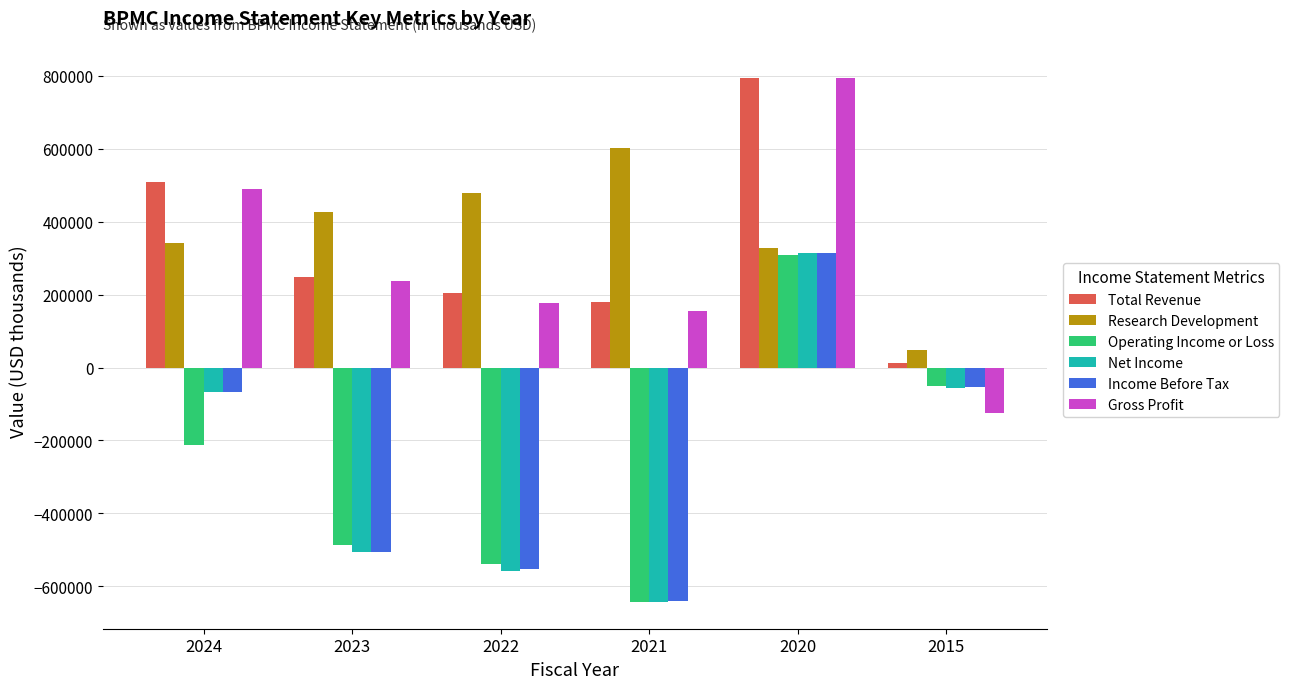

The value of Income Before Tax at 2020 is 80853. True or false?

False